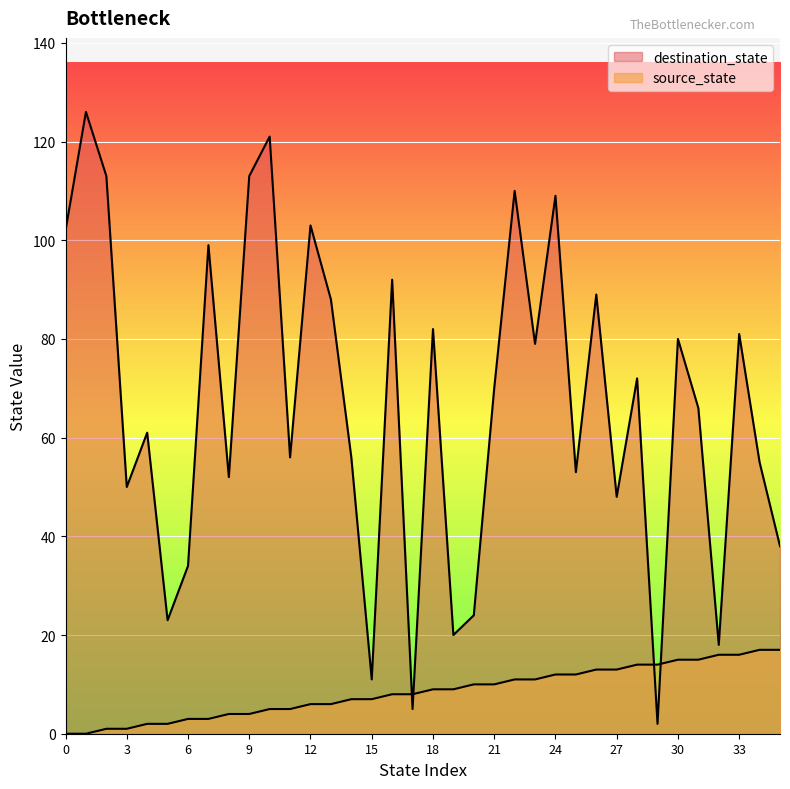

Reading right to left, extract all data points from this chart.

source_state: 17	17	16	16	15	15	14	14	13	13	12	12	11	11	10	10	9	9	8	8	7	7	6	6	5	5	4	4	3	3	2	2	1	1	0	0
destination_state: 38	55	81	18	66	80	2	72	48	89	53	109	79	110	70	24	20	82	5	92	11	56	88	103	56	121	113	52	99	34	23	61	50	113	126	102